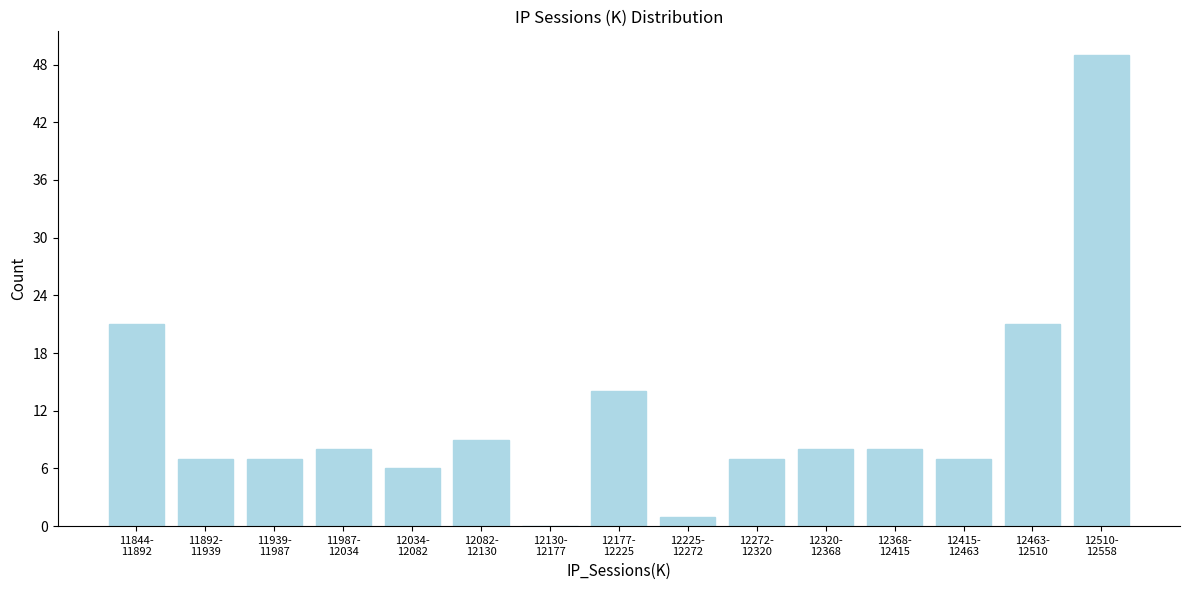

What is the maximum value shown in the chart?

49